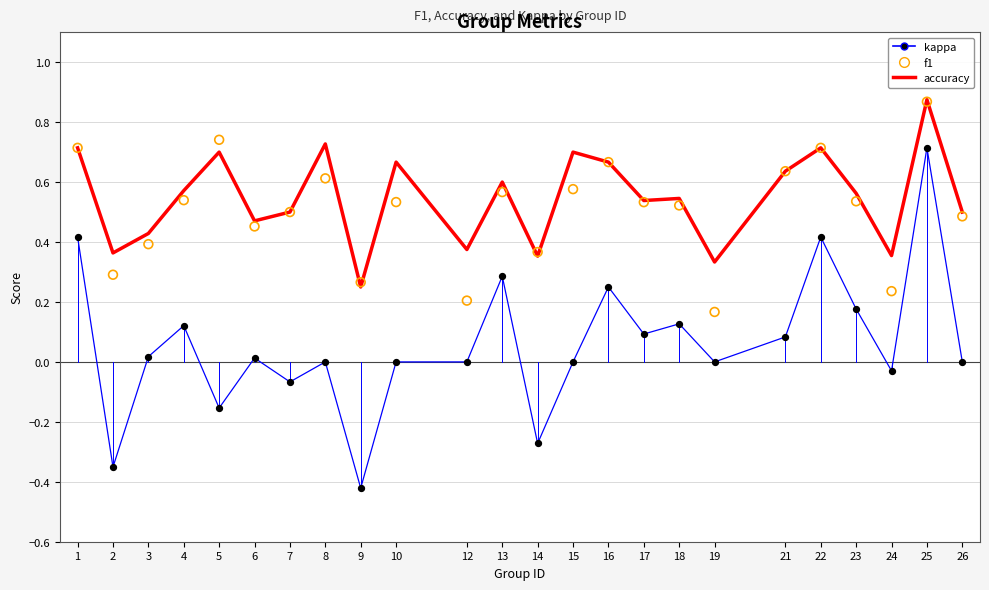

What is the total value across all series at 9?

0.1